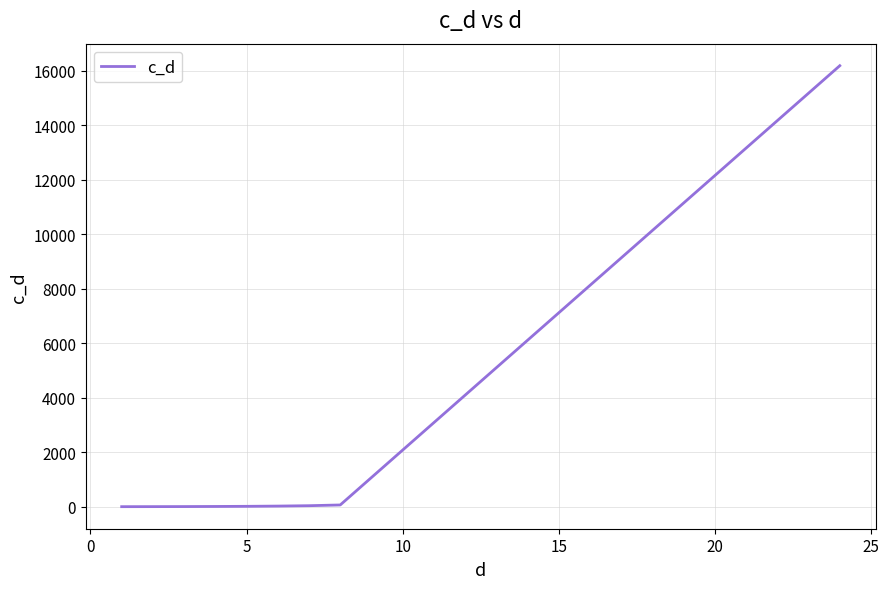

What is the greatest value displayed?

16186.0